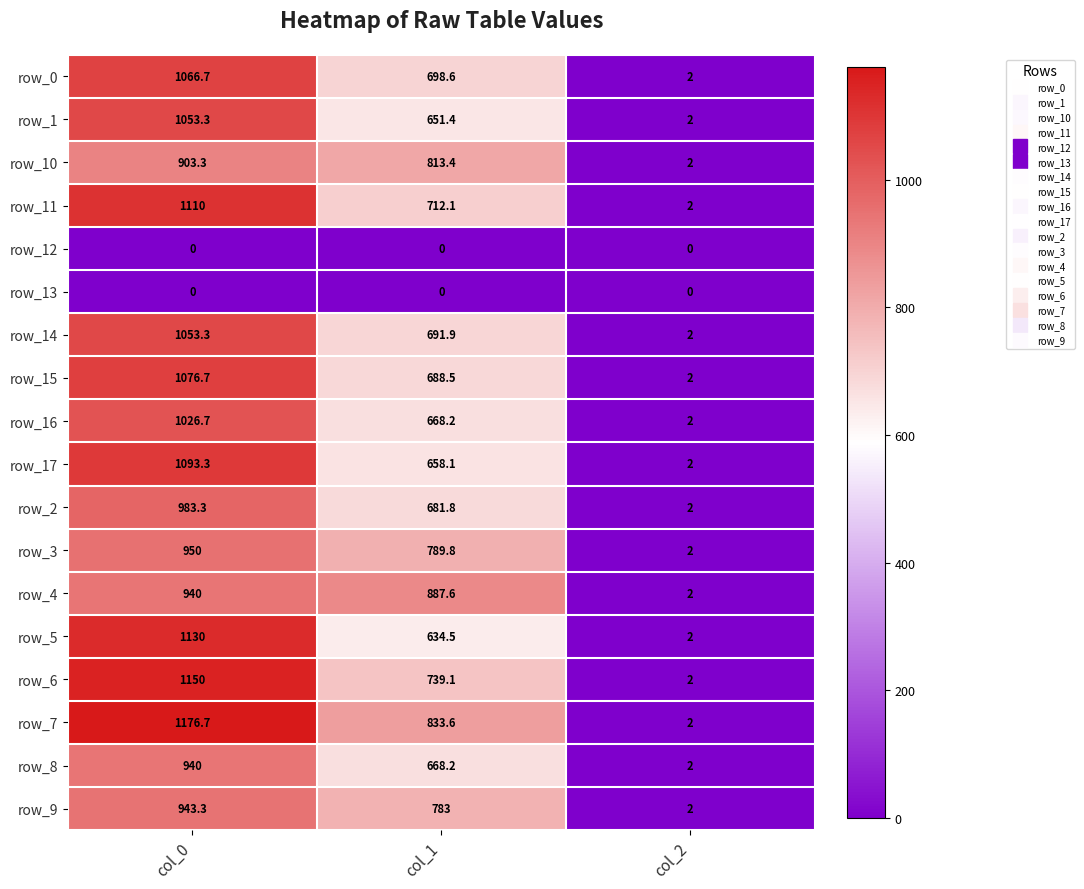

At which label does row_11 first exceed 712?

col_0